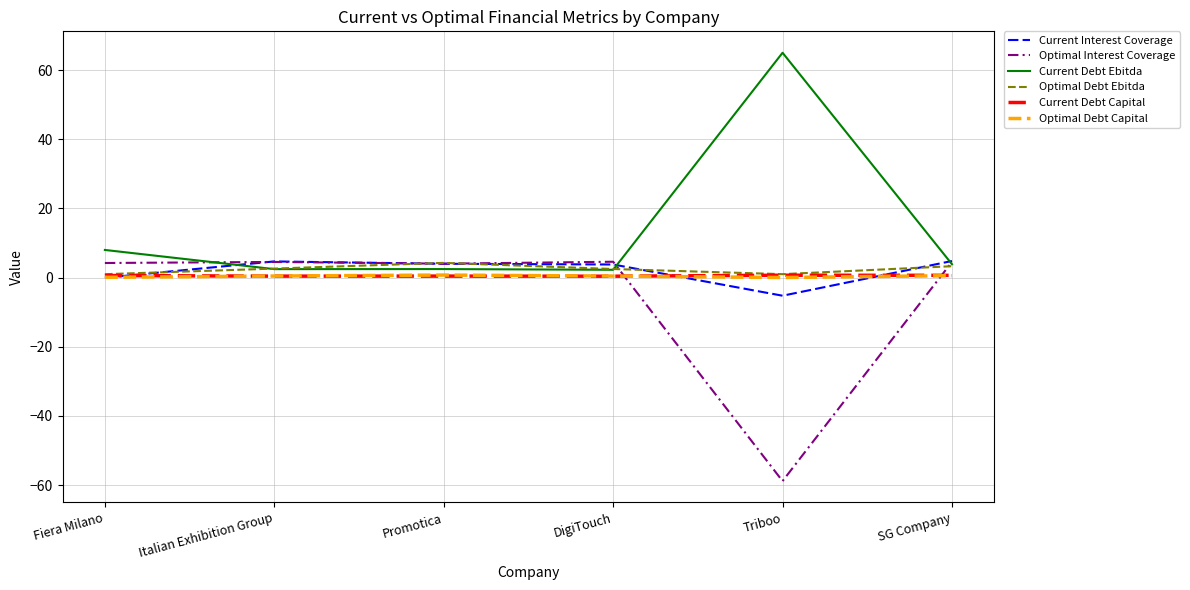

True or false: Optimal Debt Ebitda and Current Debt Ebitda cross at least once.

True